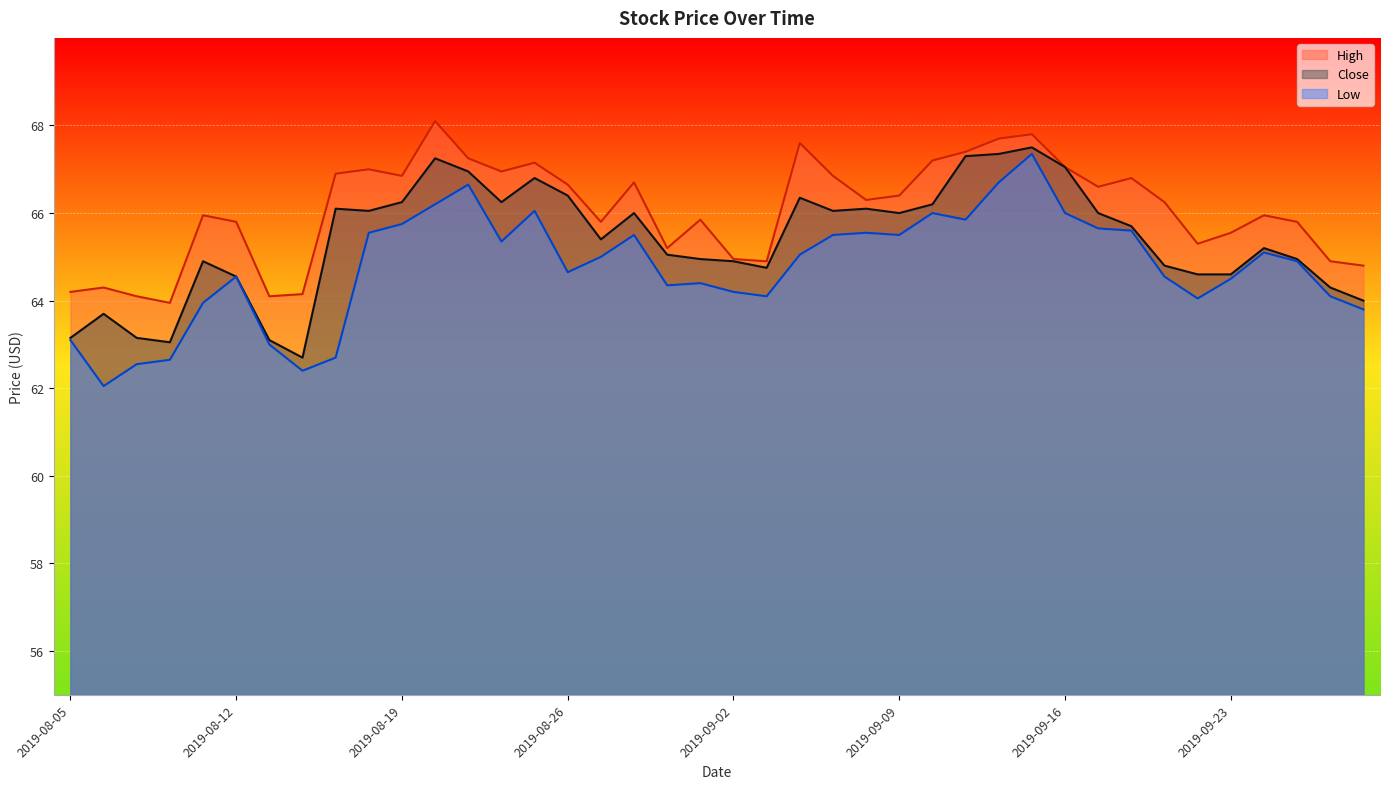

How many series are shown in this chart?

3